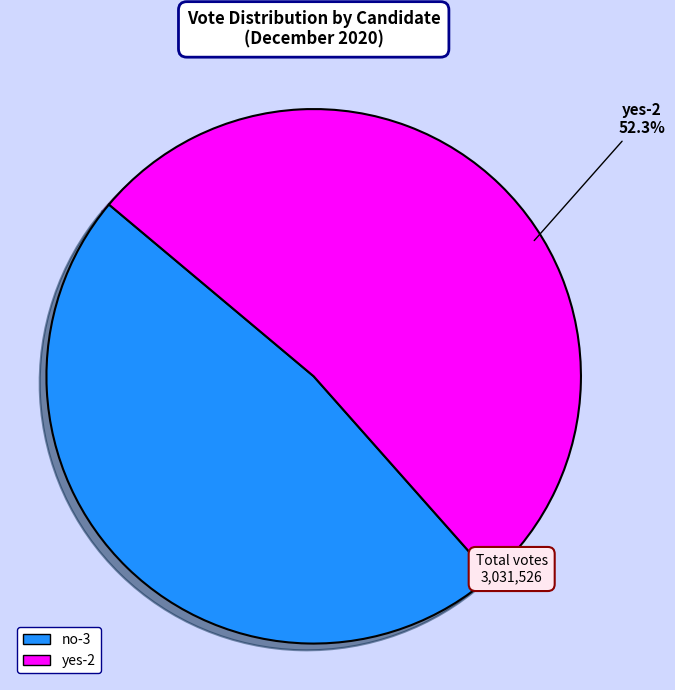

Approximately how many times larger is the value at yes-2 compared to no-3?

1.1